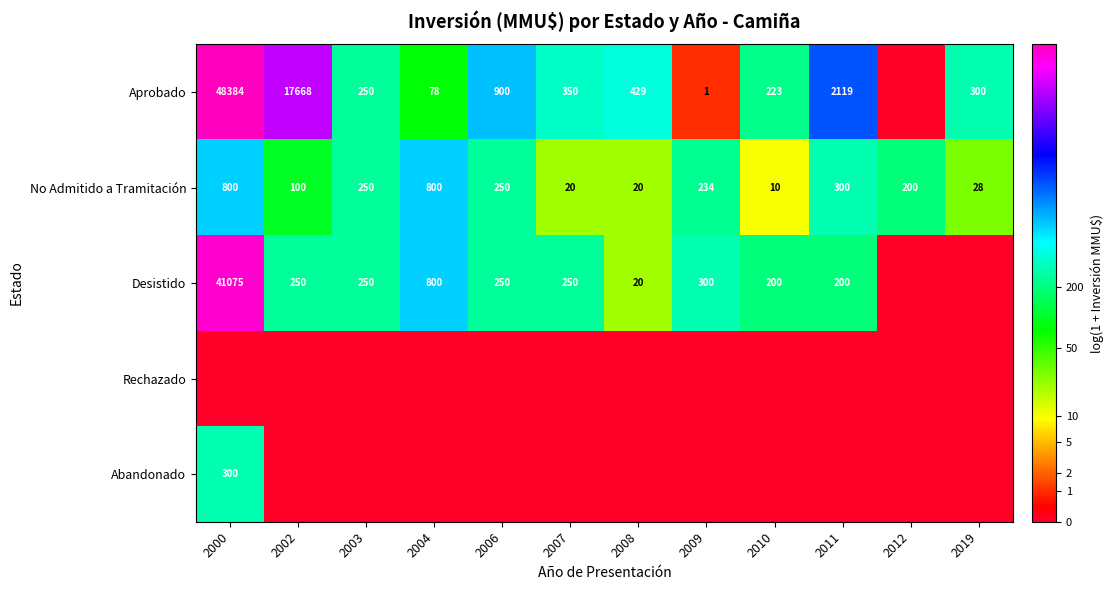

Between 2004 and 2010, which is larger?

2010